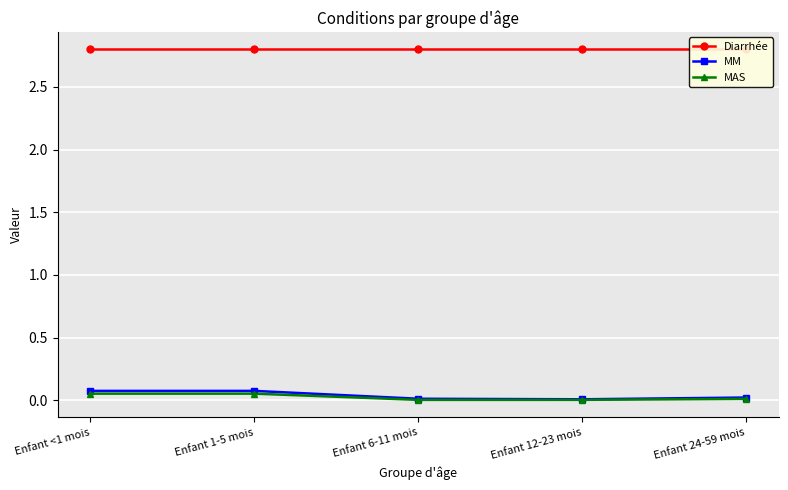

How many lines are shown in the chart?

3